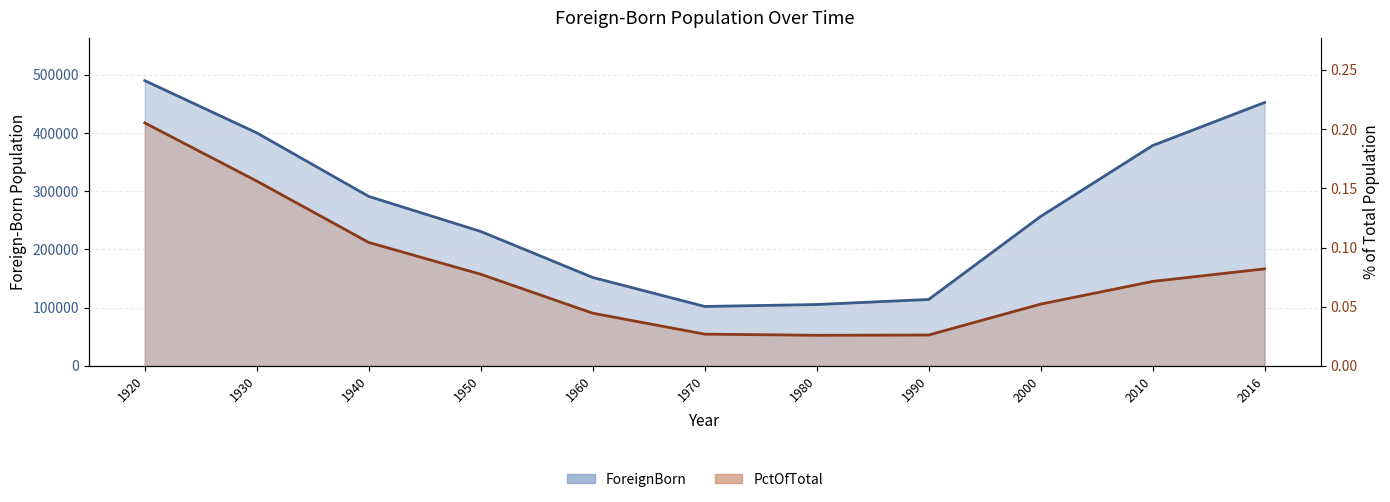

Reading right to left, what are all the values shown in this chart?

ForeignBorn: 2016=452436.0	2010=378483.0	2000=256705.0	1990=114108.0	1980=105400.0	1970=102100.0	1960=151925.0	1950=230924.0	1940=291141.0	1930=400263.0	1920=489979.0
PctOfTotal: 2016=0.1	2010=0.1	2000=0.1	1990=0.0	1980=0.0	1970=0.0	1960=0.0	1950=0.1	1940=0.1	1930=0.2	1920=0.2